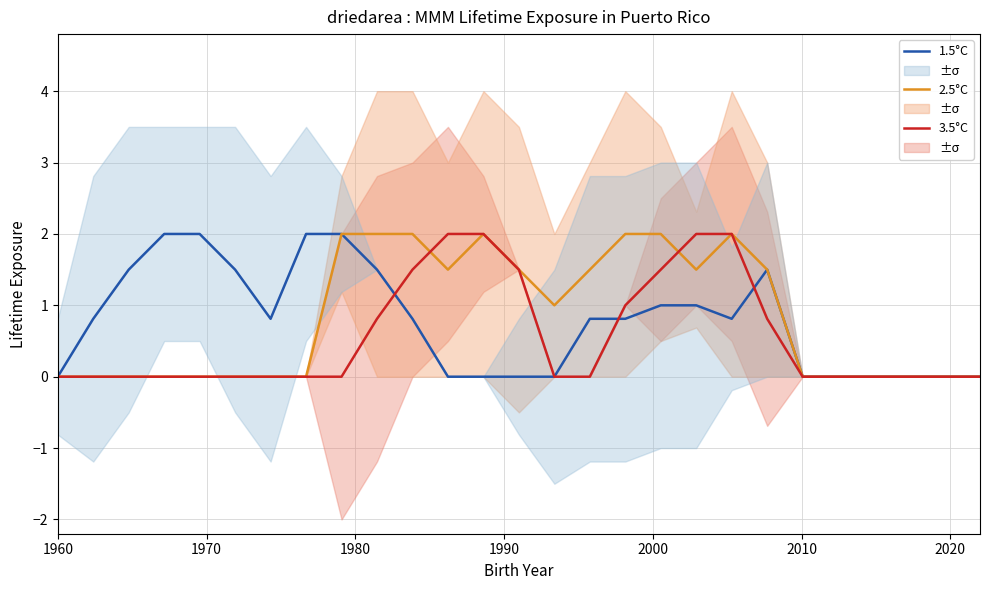

What is the highest value of the 3.5°C series?

2.0